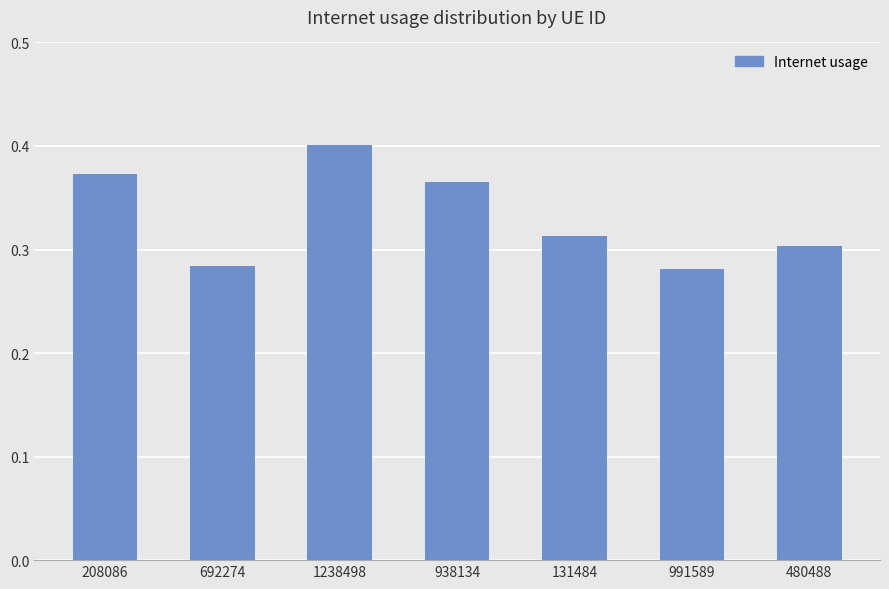

What is the sum of the values at 208086 and 1238498?

0.8